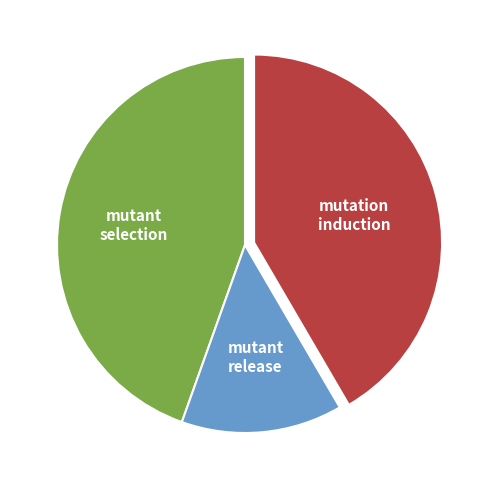

Does any single category account for the majority?

No